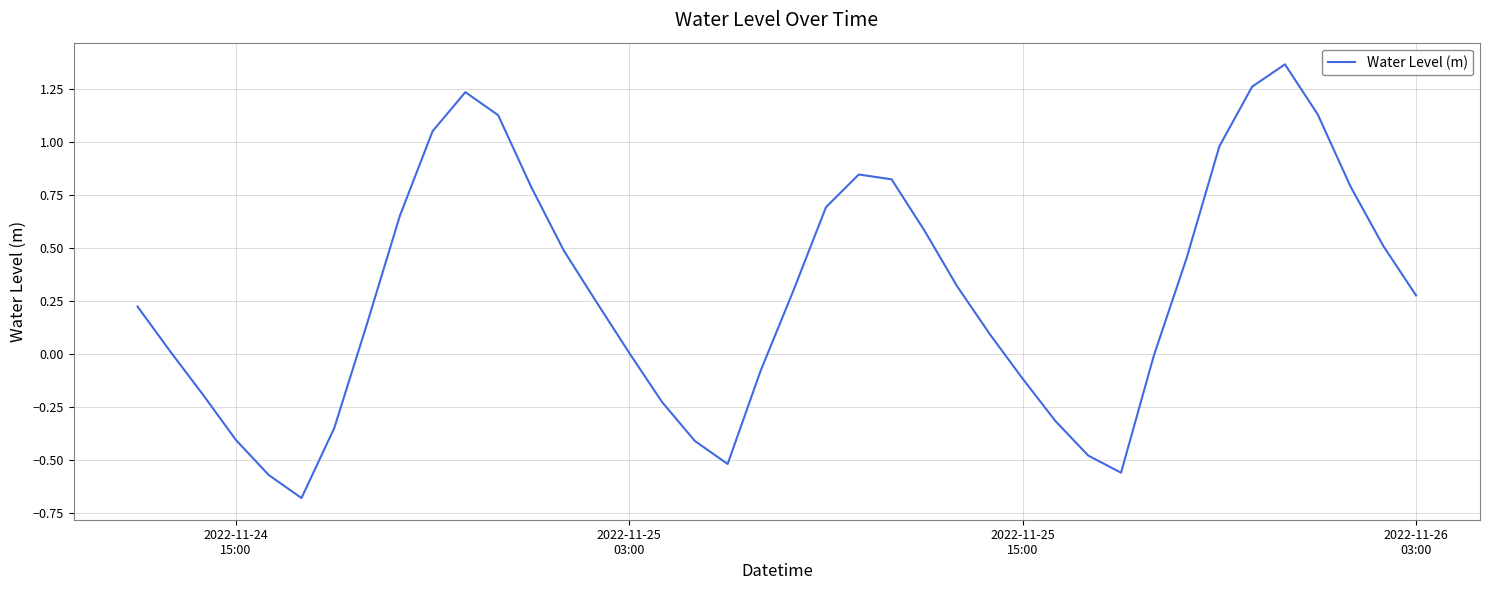

What is the difference between the maximum and minimum values?

2.0